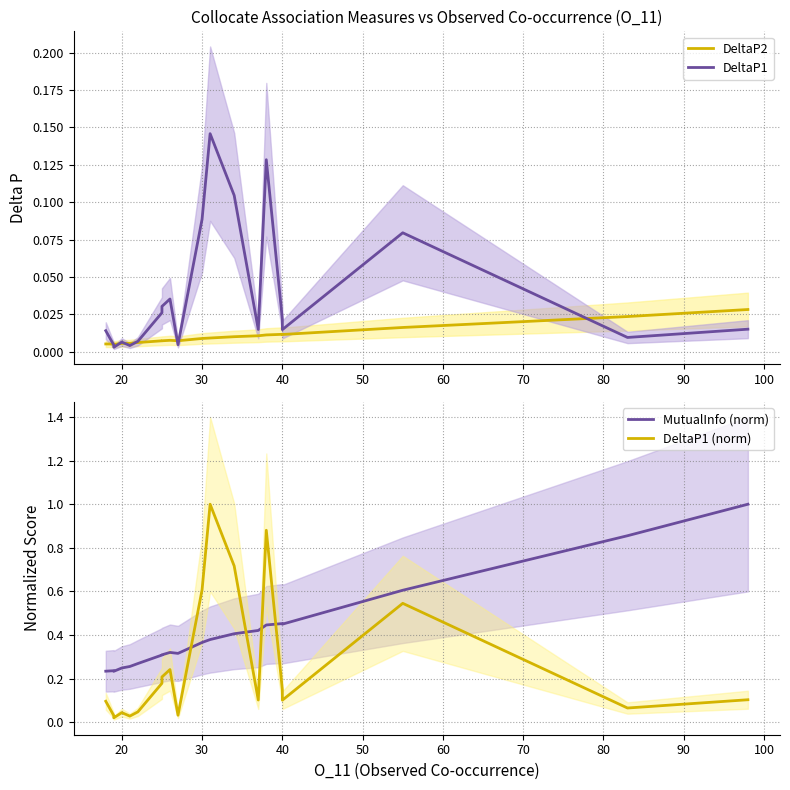

Which series has the largest total across all categories?

MutualInfo (norm)